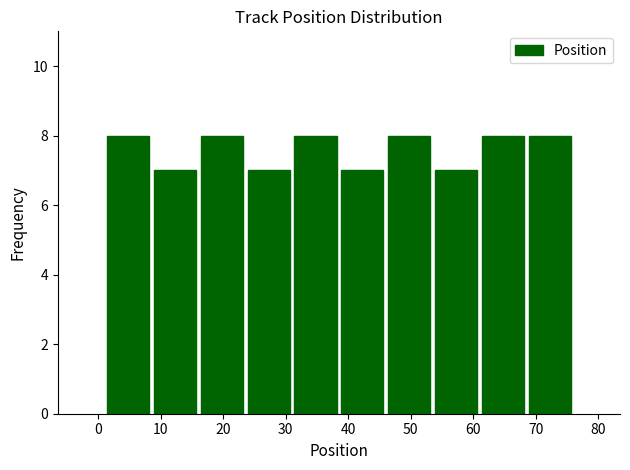

How tall is the bar that spans 61.0 to 68.5 on the x-axis? Neither the bar edges nor the heights are printed on the chart, so give them approximately, as read against the axes.

8